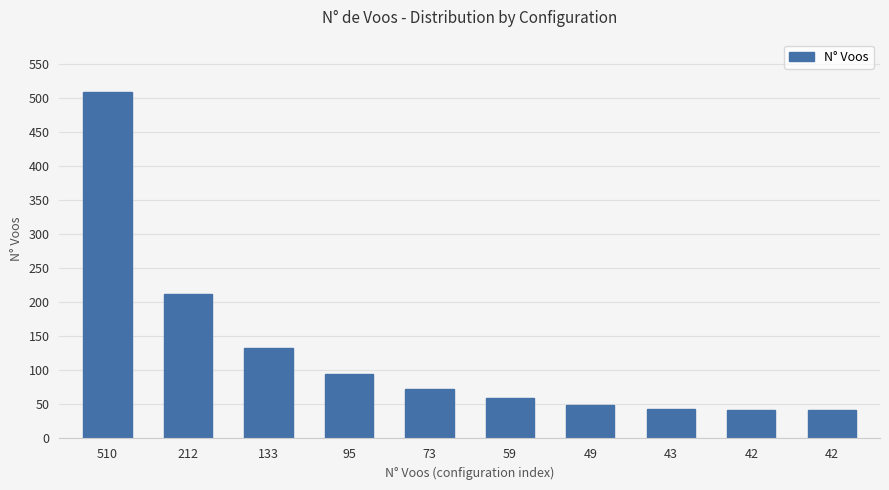

Which has a higher value, 510 or 212?

510